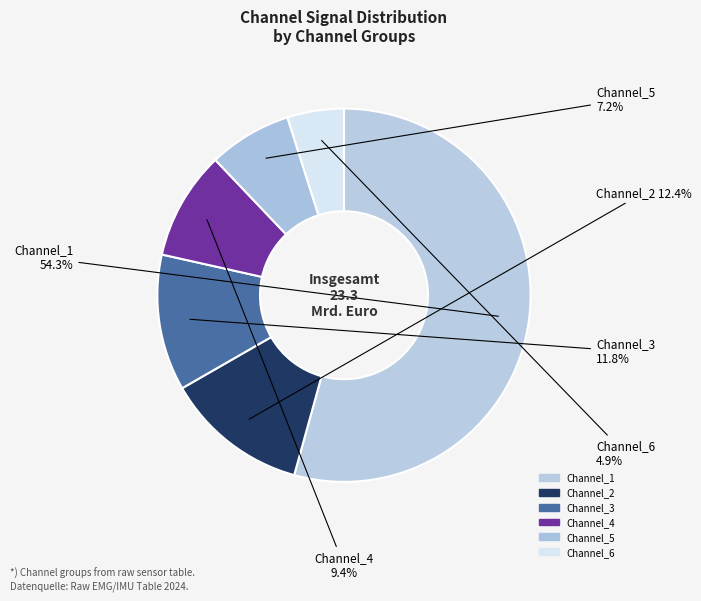

Count the number of slices in the pie.

6